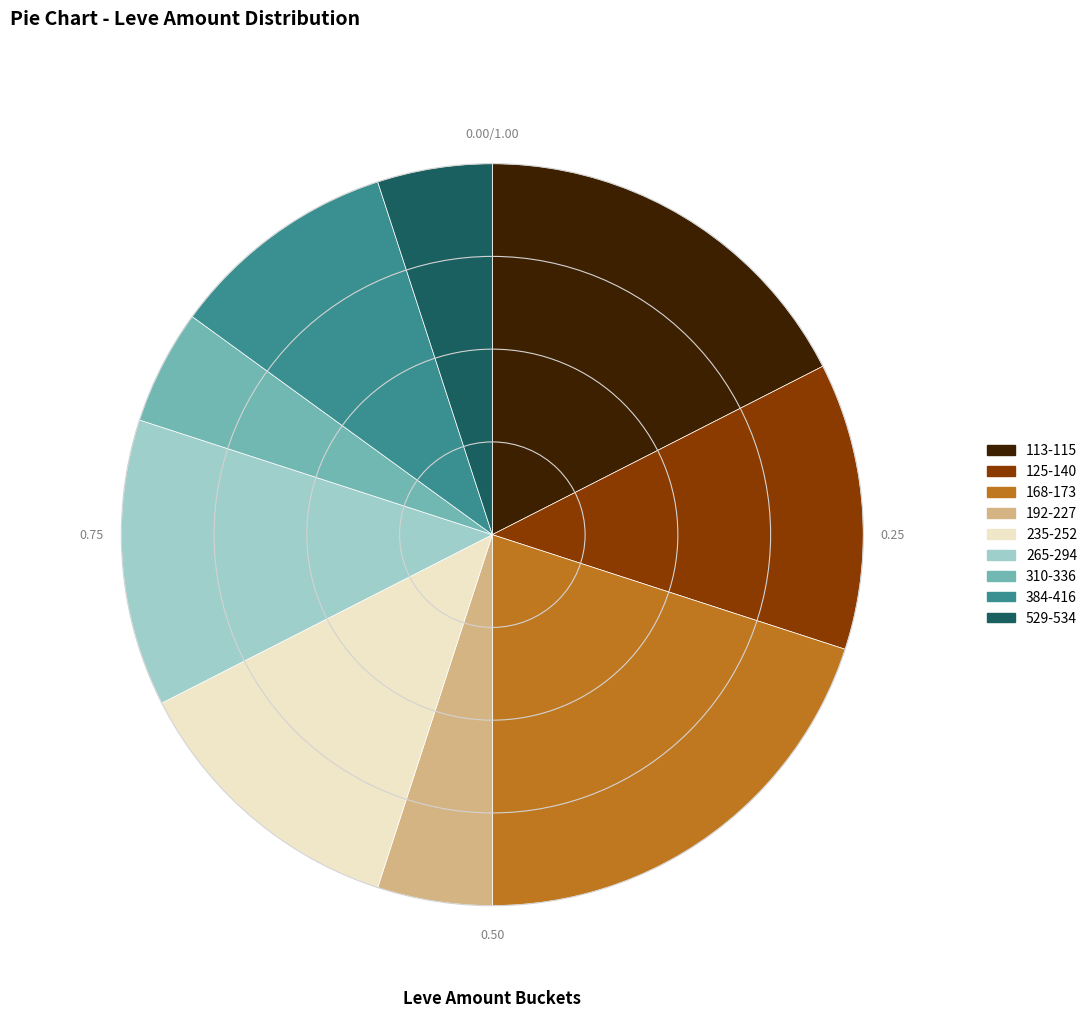

Does 125-140 account for over 50% of the chart?

No